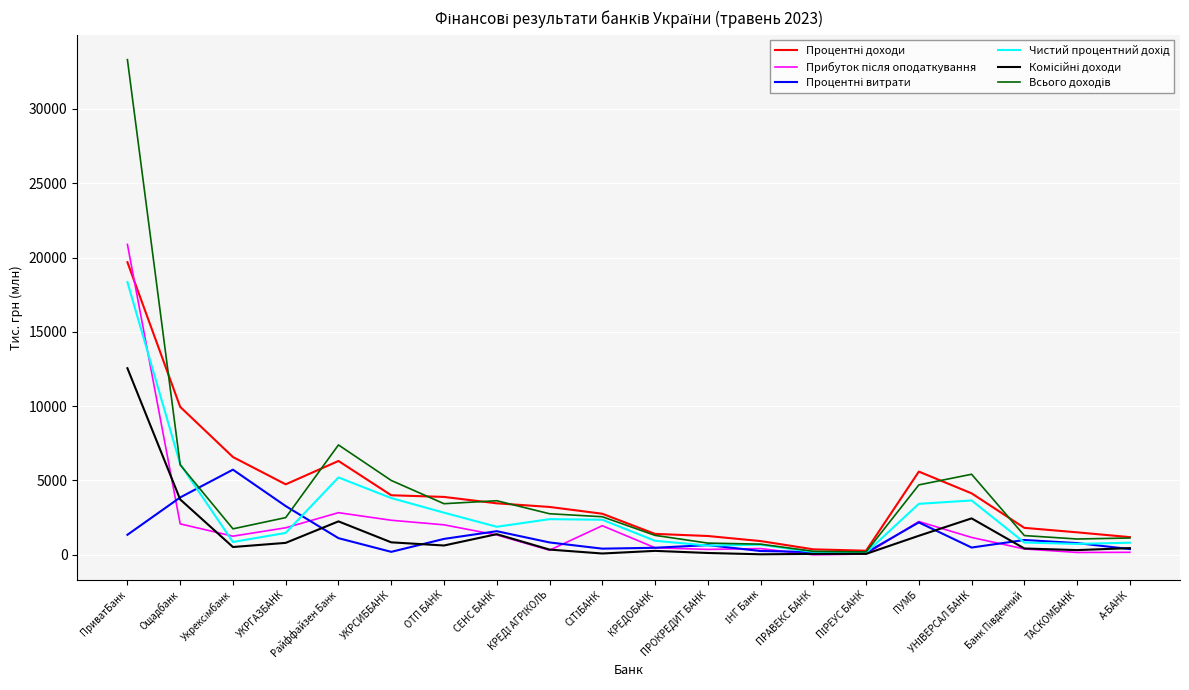

What is the greatest value displayed?

33316.6